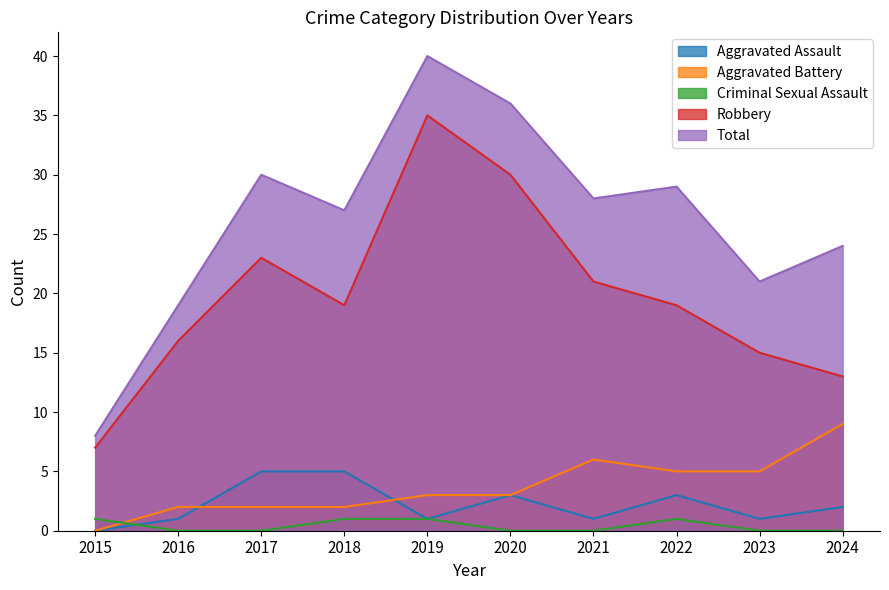

List the labels in order of Criminal Sexual Assault value, smallest first.

2016, 2017, 2020, 2021, 2023, 2024, 2015, 2018, 2019, 2022